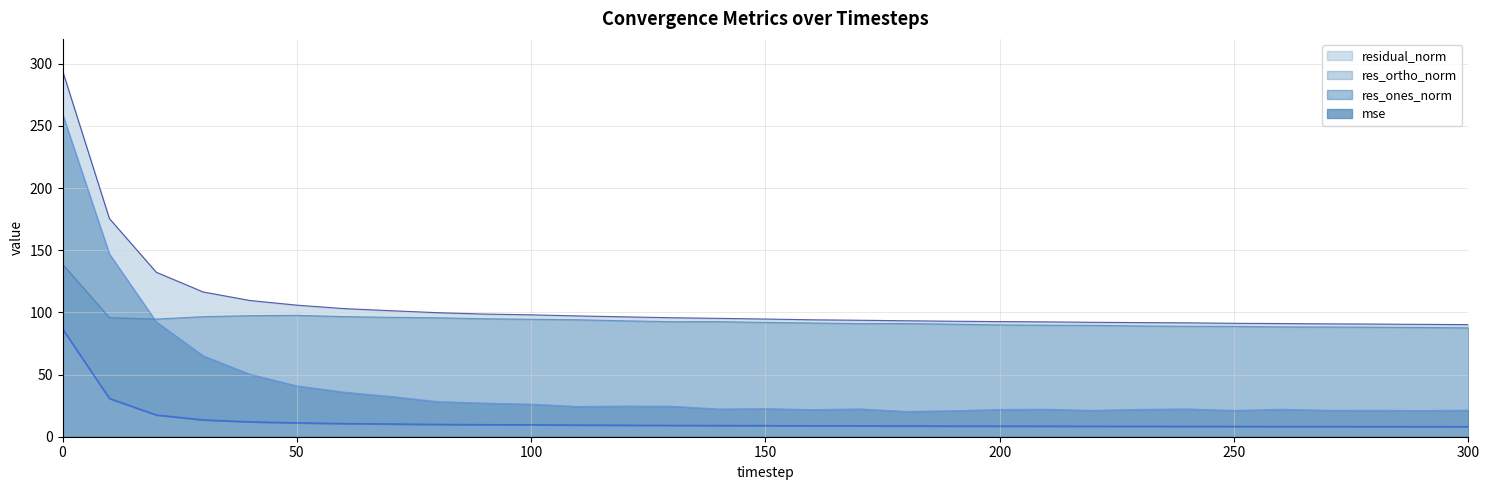

Reading left to right, extract all data points from this chart.

mse: 86.7	30.8	17.5	13.6	12.0	11.2	10.6	10.3	10.0	9.7	9.6	9.4	9.3	9.2	9.1	9.0	8.8	8.8	8.7	8.6	8.6	8.5	8.5	8.4	8.4	8.3	8.3	8.2	8.2	8.2	8.1
res_ones_norm: 259.7	147.0	92.5	65.1	50.3	40.9	35.9	32.4	28.3	27.1	26.2	24.3	24.7	24.5	22.3	22.6	21.8	22.4	20.3	20.9	22.0	22.1	21.2	22.0	22.3	21.2	22.1	21.3	21.3	21.1	21.3
res_ortho_norm: 138.9	95.8	94.6	96.6	97.4	97.6	96.6	96.1	95.7	94.9	94.5	94.1	93.2	92.5	92.6	91.9	91.5	91.0	91.0	90.5	90.0	89.7	89.6	89.1	88.9	88.8	88.3	88.3	88.1	87.9	87.6
residual_norm: 294.5	175.5	132.3	116.5	109.6	105.8	103.1	101.4	99.8	98.7	98.1	97.2	96.4	95.7	95.2	94.7	94.1	93.7	93.3	92.9	92.6	92.4	92.0	91.8	91.6	91.2	91.1	90.8	90.6	90.4	90.2